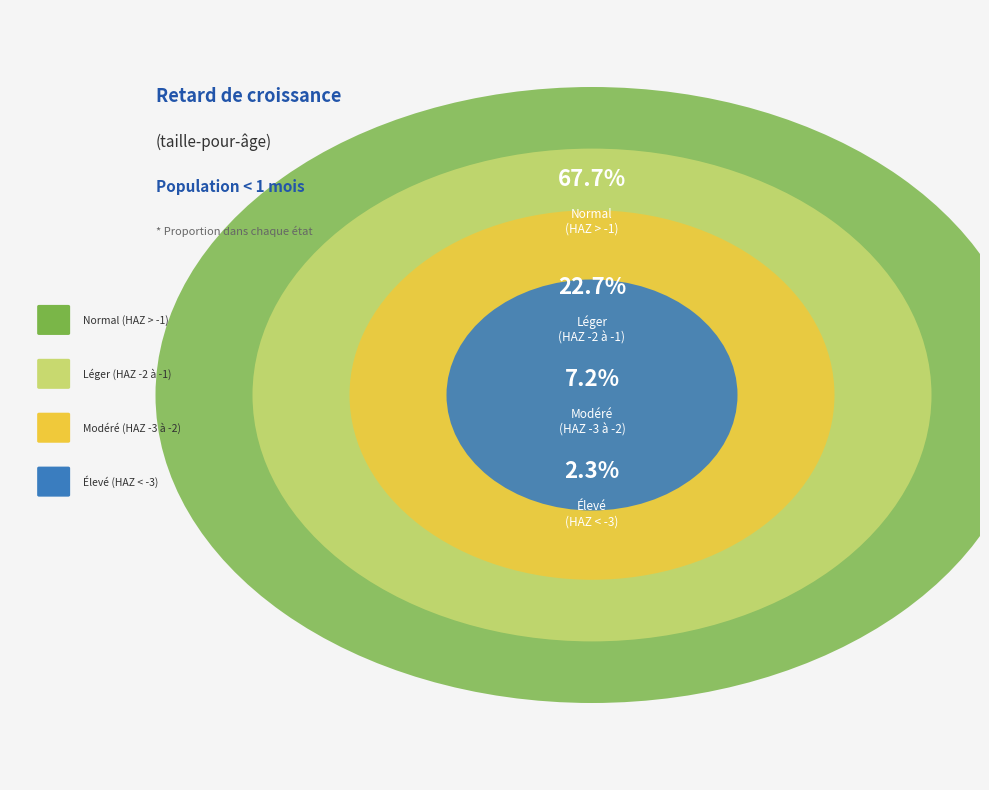

How many segments does this pie chart have?

4